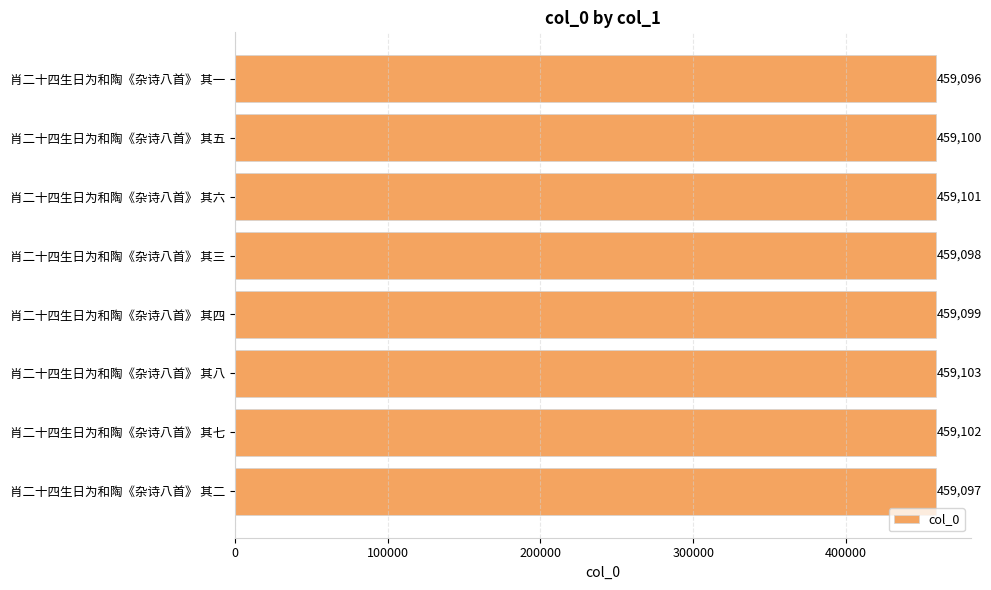

The chart shows a value of 459100 at 肖二十四生日为和陶《杂诗八首》 其五. True or false?

True